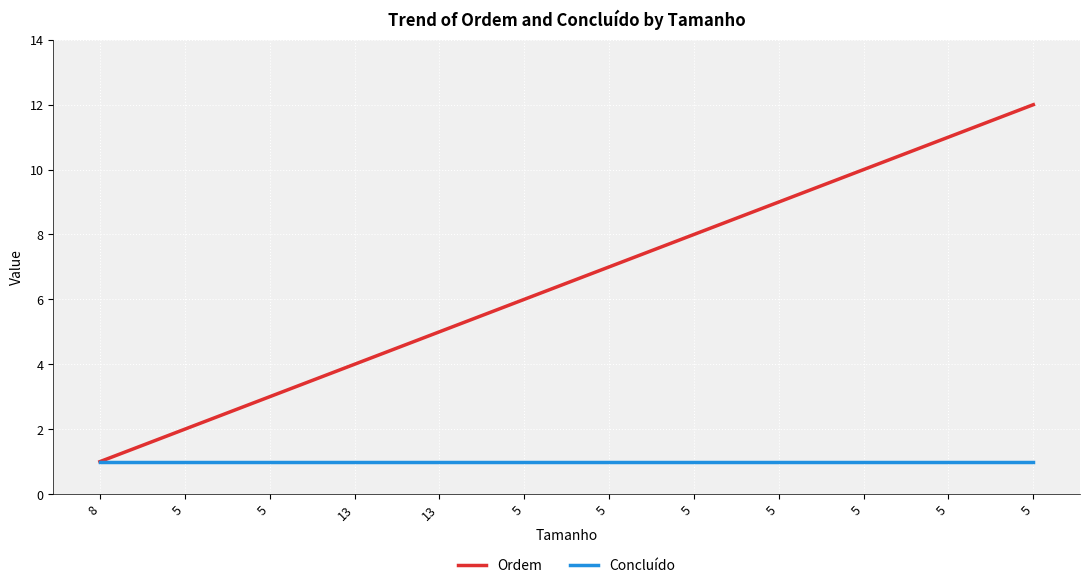

Which series has the largest total across all categories?

Ordem